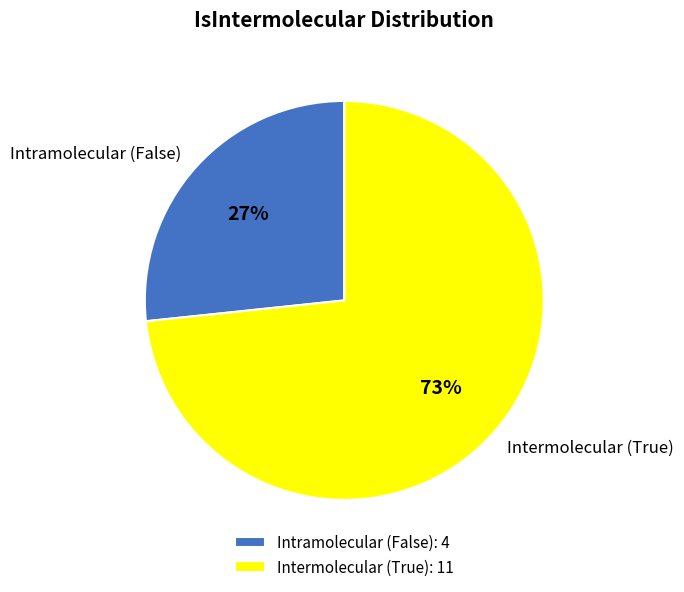

To the nearest percent, what percentage of the pie is Intramolecular (False)?

27%